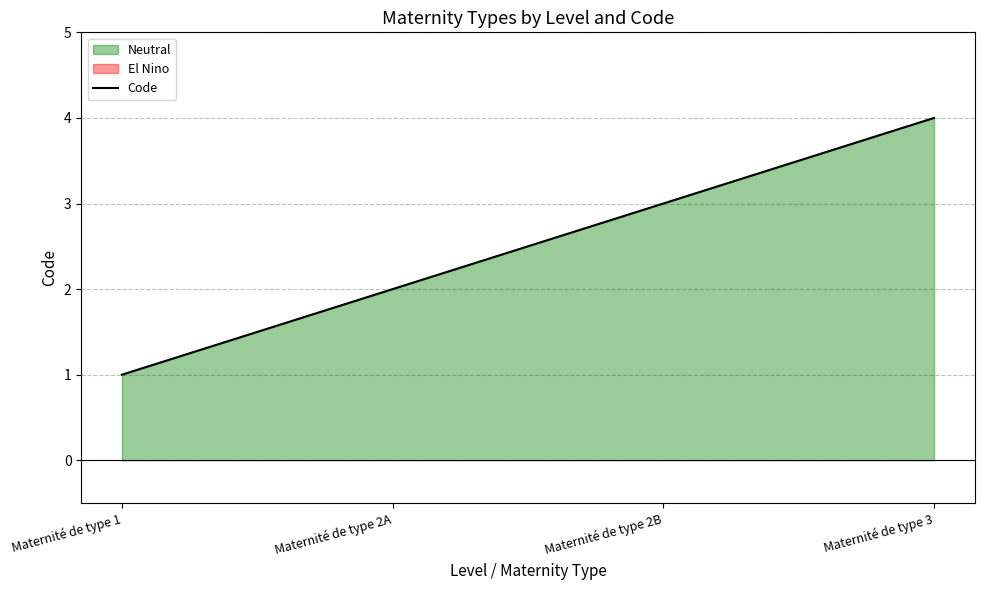

What is the difference between the values at Maternité de type 3 and Maternité de type 2A?

2